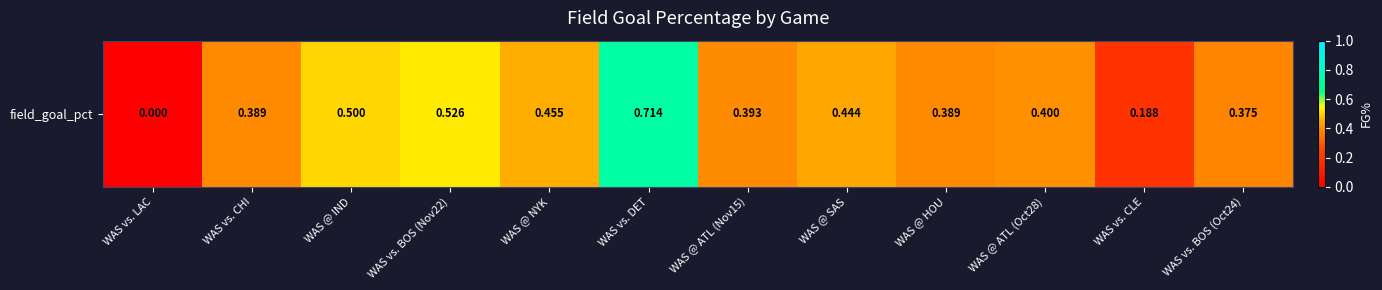

Where is the data nearest to the value 0?

WAS vs. LAC